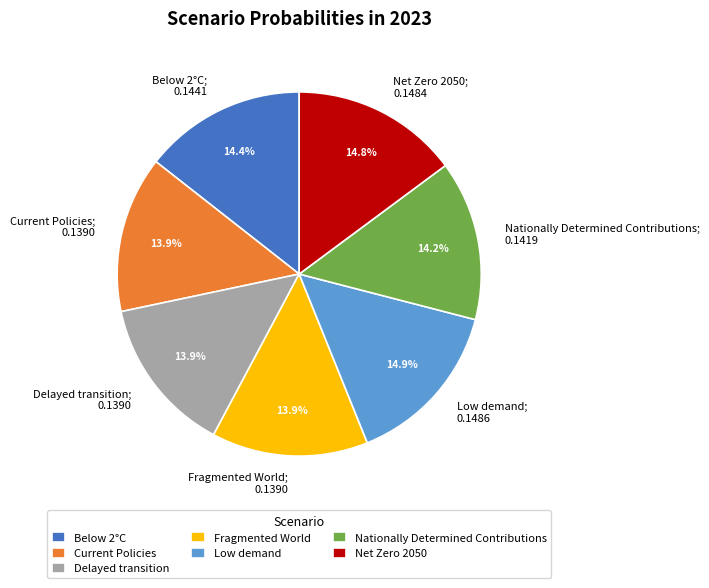

How many slices are in this pie chart?

7